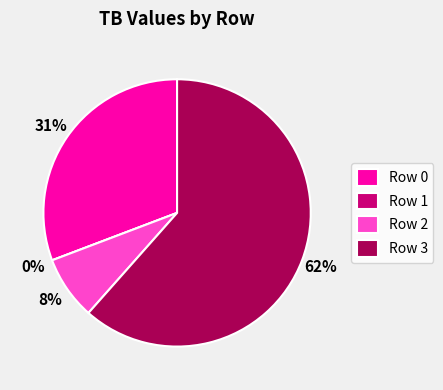

Is it true that 1 is 0% of the pie?

True